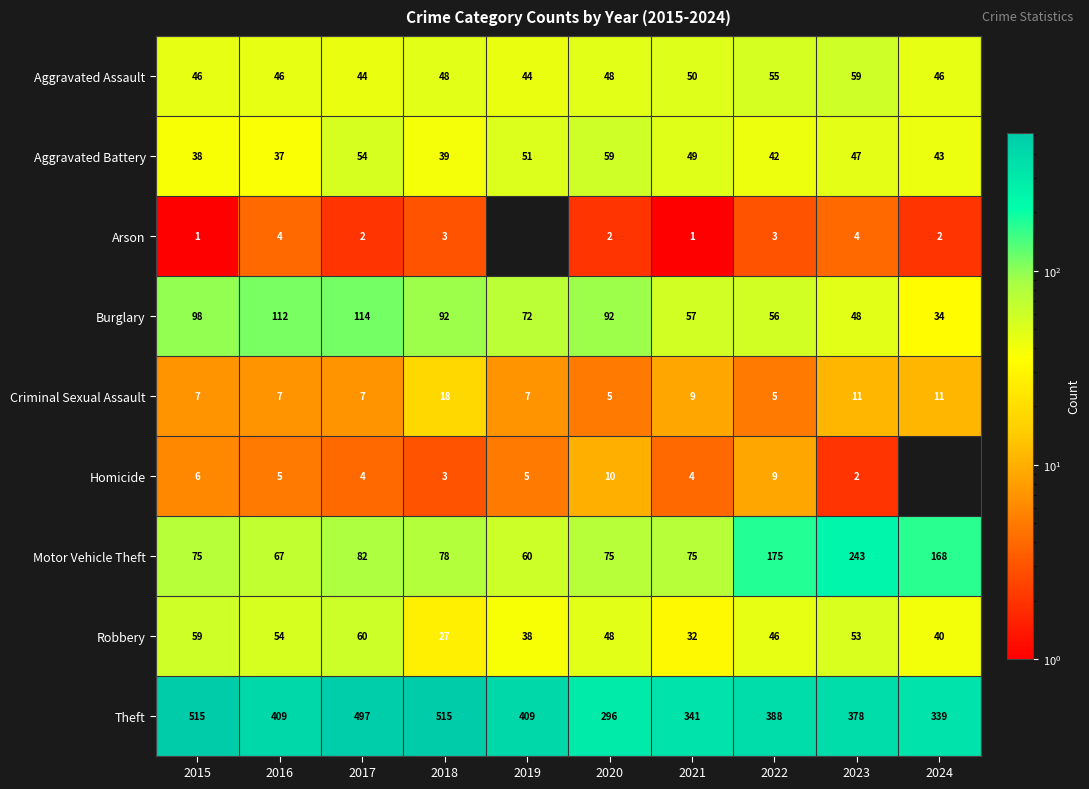

What value does the Robbery series have at 2021?

32